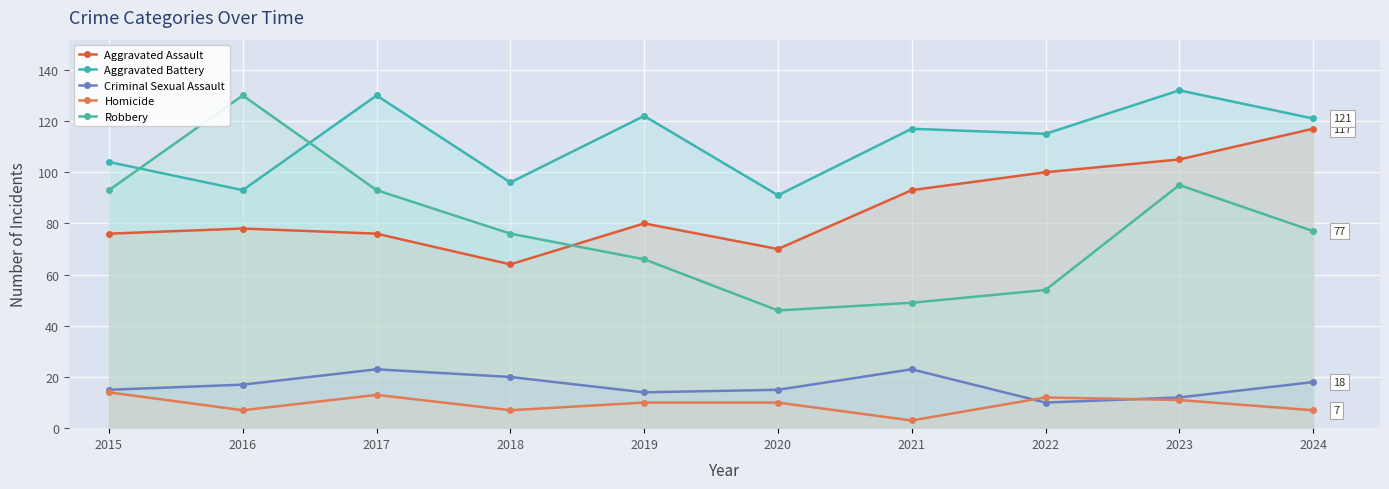

Is it true that Robbery equals 117 at 2024?

False